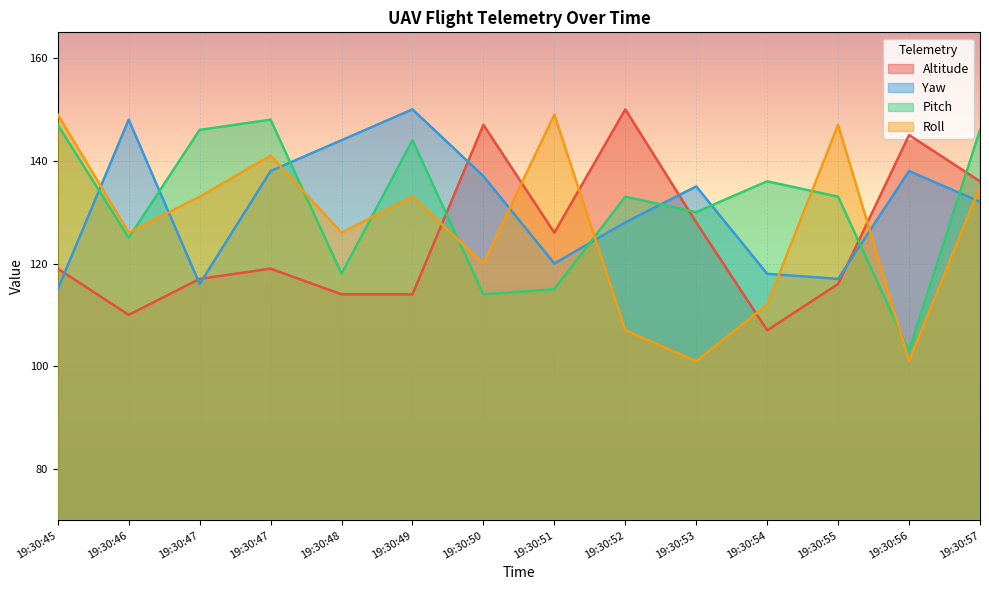

Where is the first local maximum for Altitude?

19:30:47